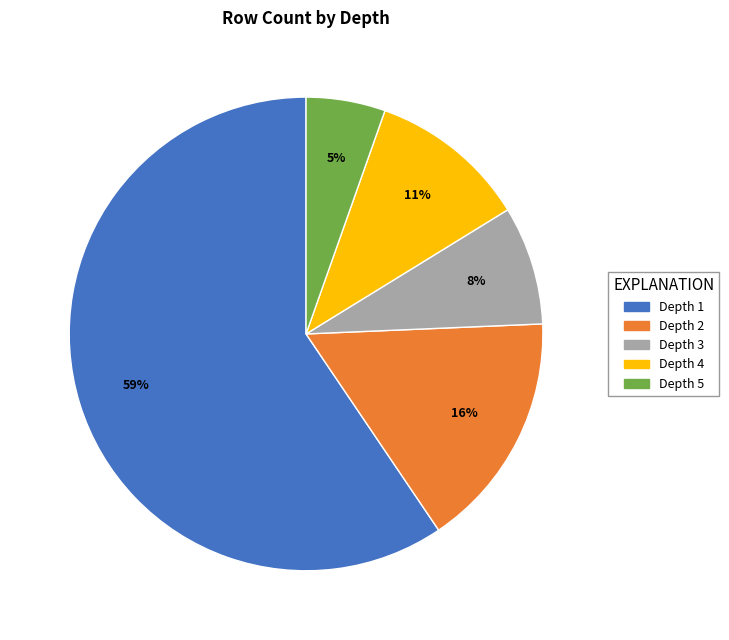

To the nearest percent, what is the average slice percentage?

20%